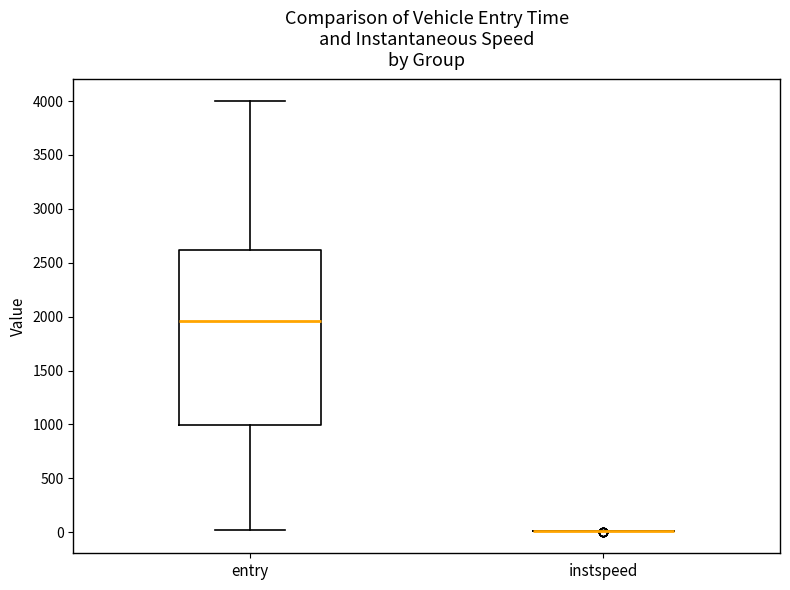

Reading left to right, read every box against the y-axis: the position of its median line, the range the box covers, and the ends of its whiskers. The values are not printed on the chart, so give them approximately, as read against the axis.

entry: median 1950, box 1000 to 2600, whiskers 0 to 4000
instspeed: box collapsed to a line at 0, whiskers 0 to 0